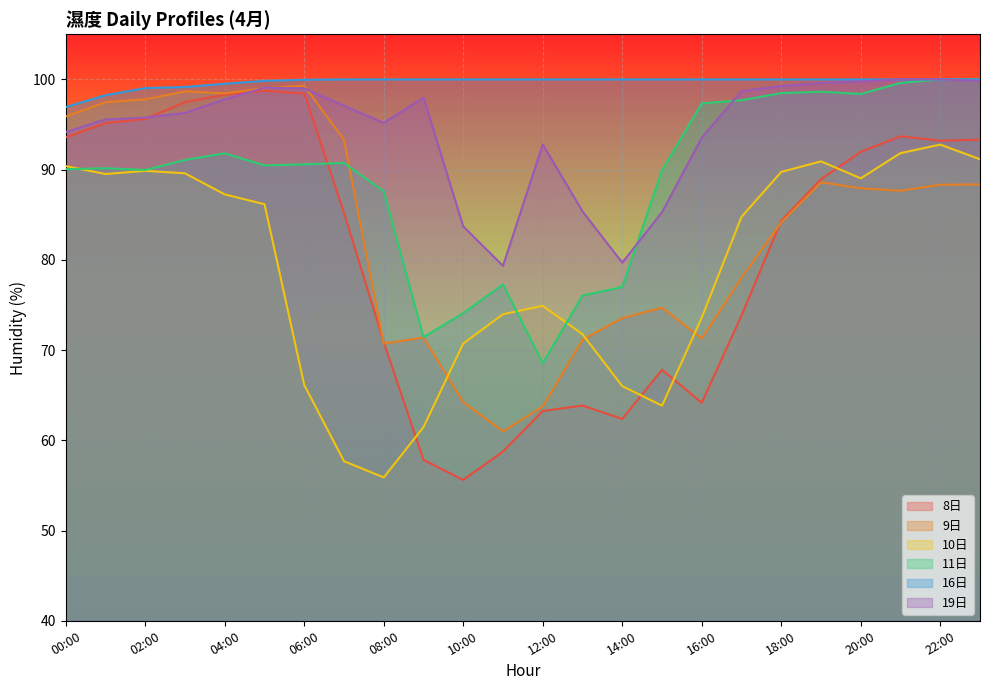

At which label does 9日 reach its minimum?

11:00